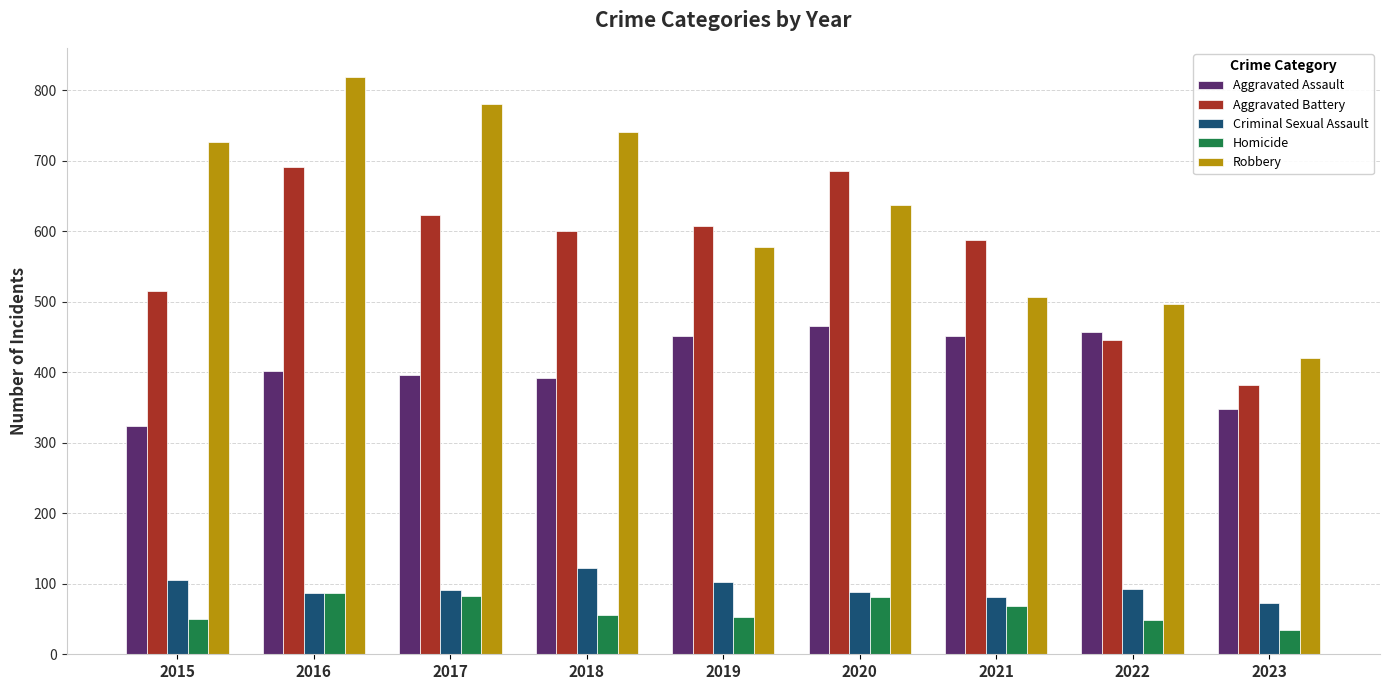

What value does the Aggravated Assault series have at 2023?

348